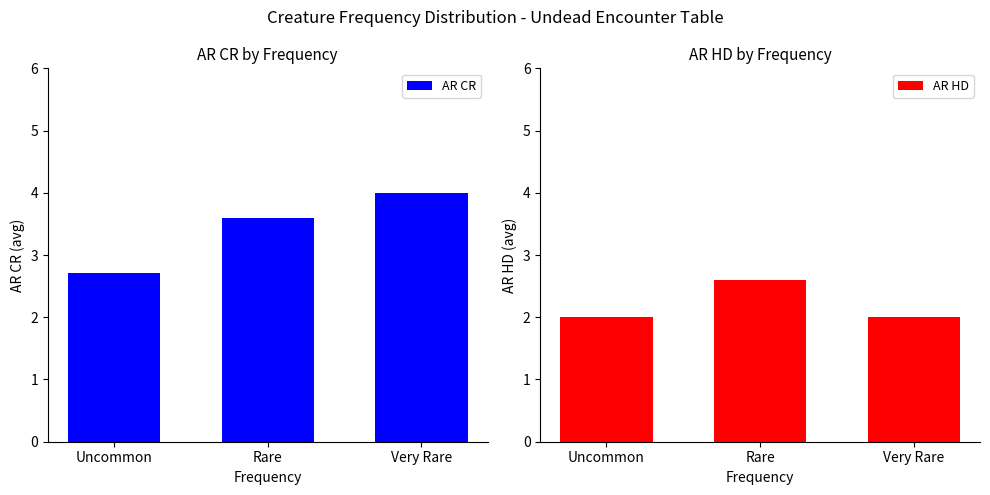

What is the average value of the AR HD series?

2.2